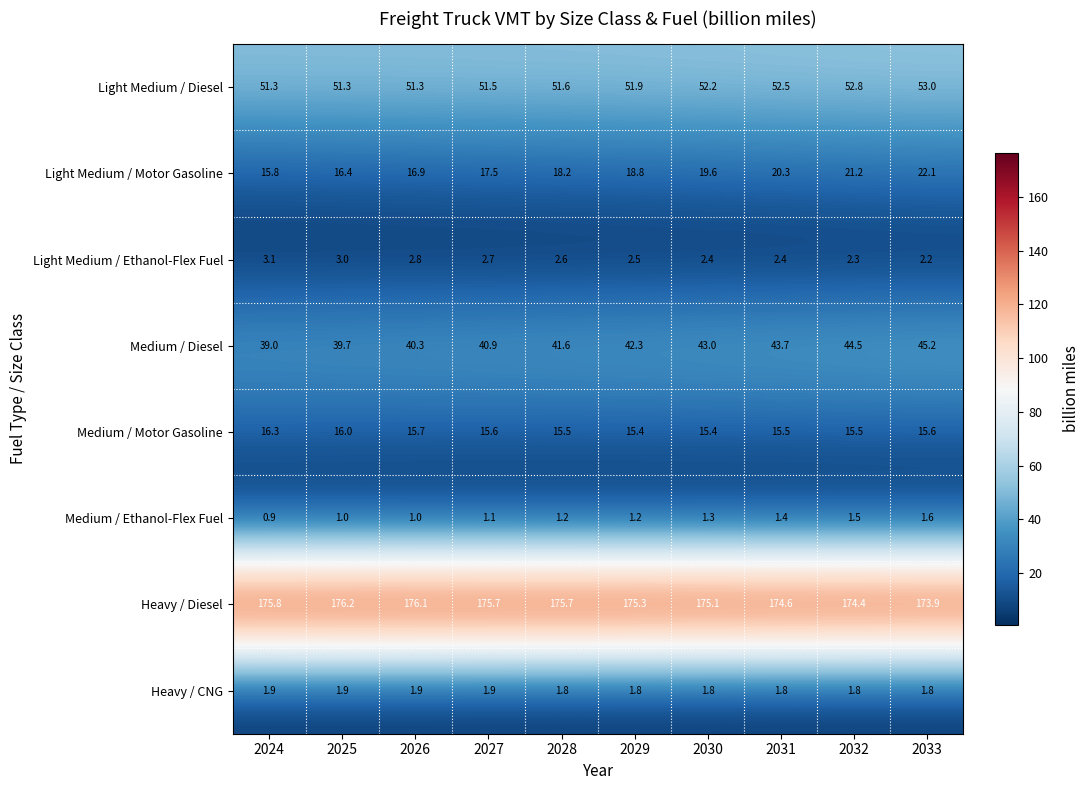

What is the sum of all Heavy / CNG values?

18.4